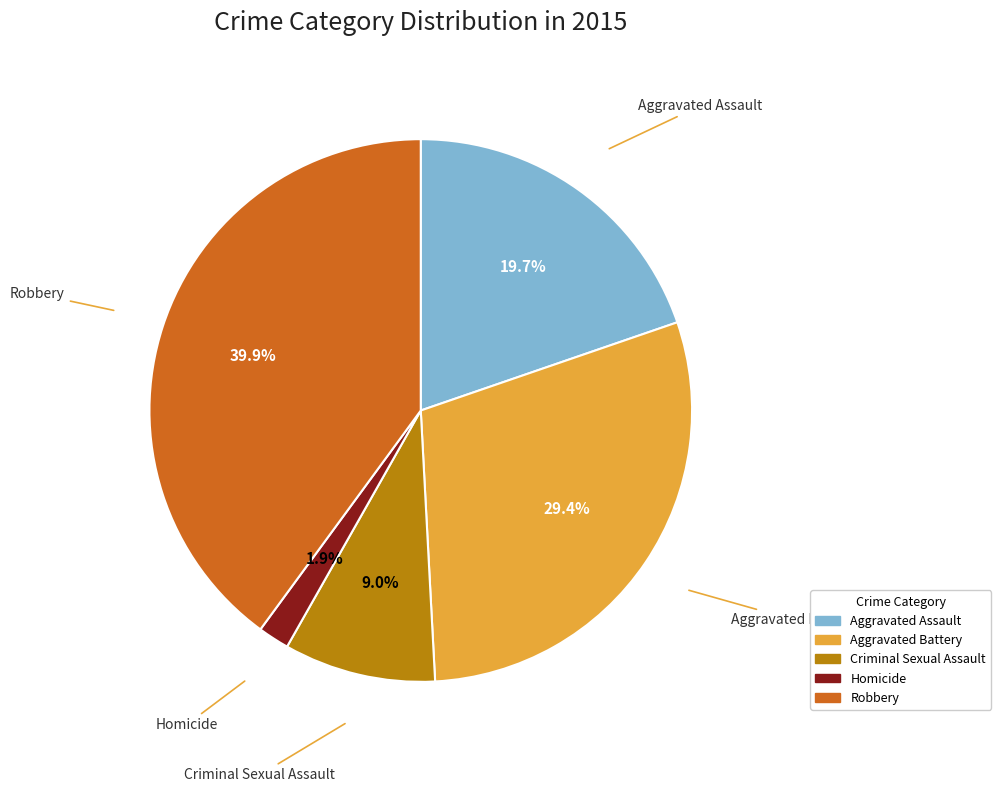

Which category has the biggest portion of the pie?

Robbery